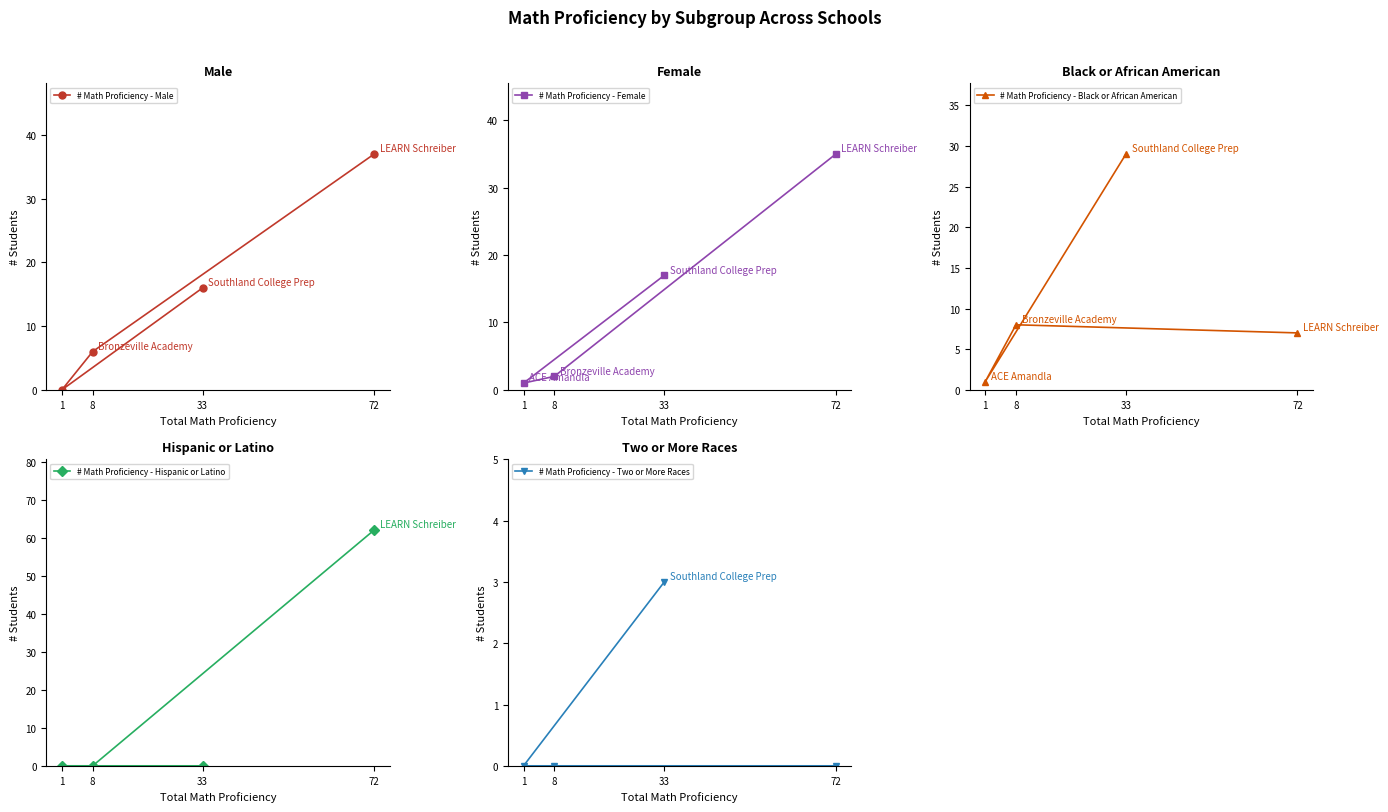

How many lines are shown in the chart?

6